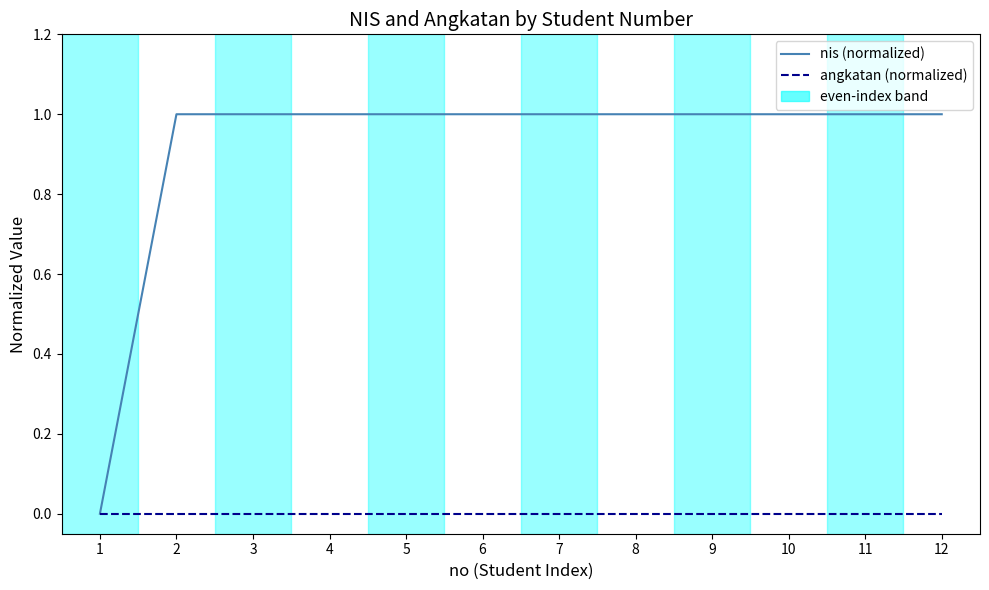

Reading left to right, what are all the values shown in this chart?

nis (normalized): 0	1	1	1	1	1	1	1	1	1	1	1
angkatan (normalized): 0	0	0	0	0	0	0	0	0	0	0	0